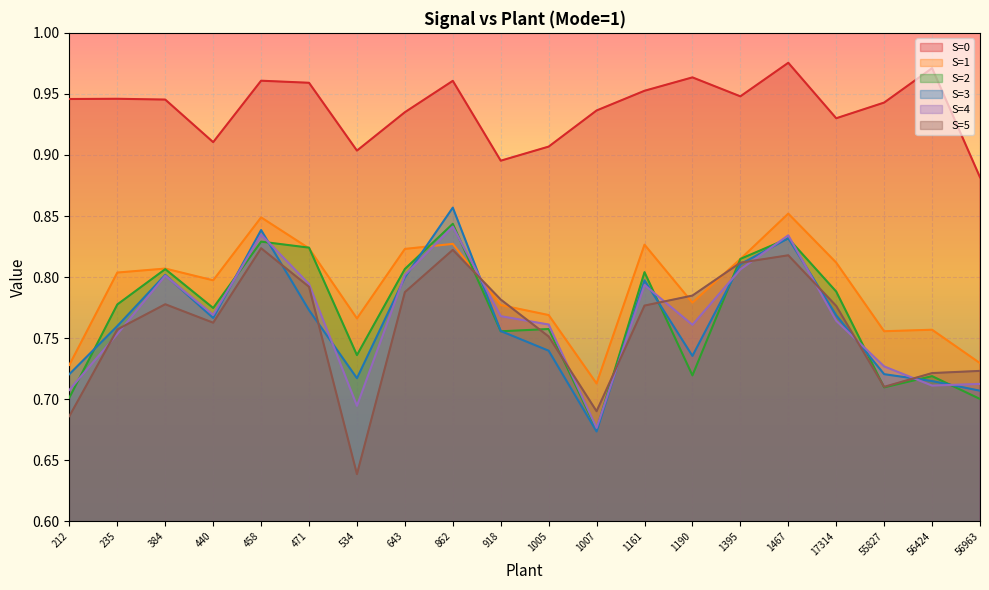

List the series in order of their peak value, lowest first.

S=5, S=4, S=2, S=1, S=3, S=0